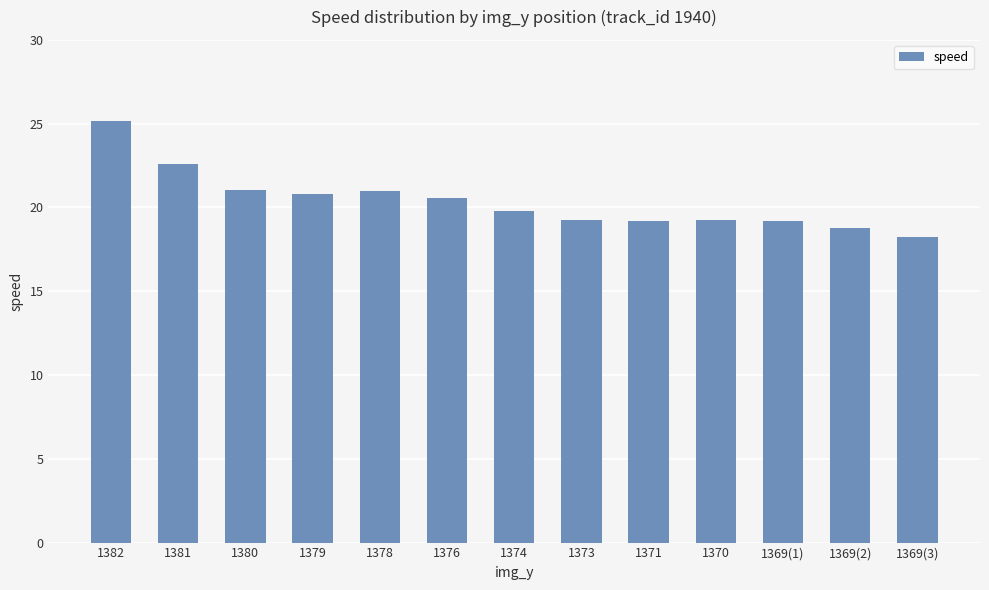

What value does the data have at 1382?

25.1